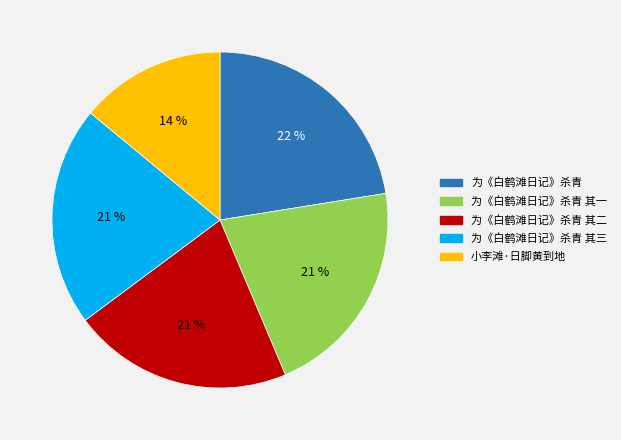

Does any single category account for the majority?

No